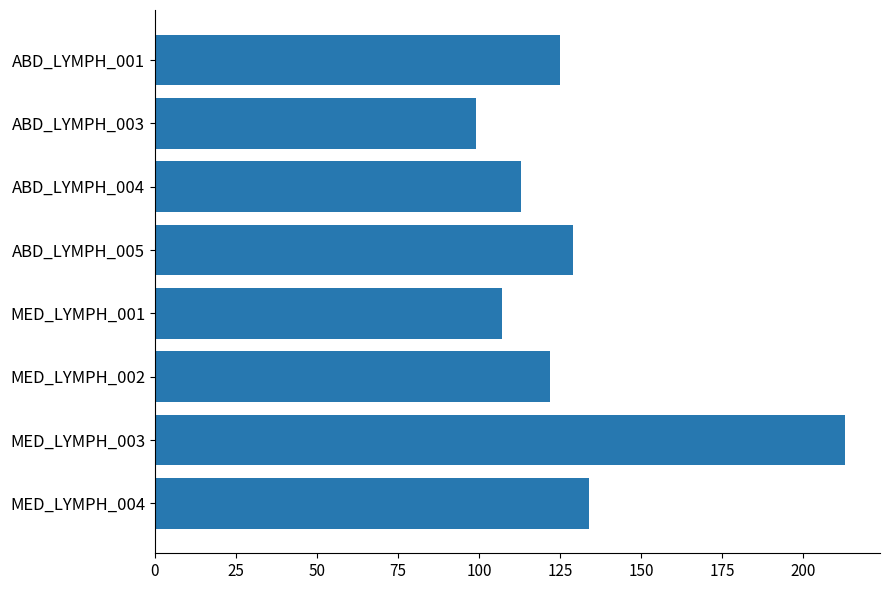

At which label is the value closest to 156?

MED_LYMPH_004